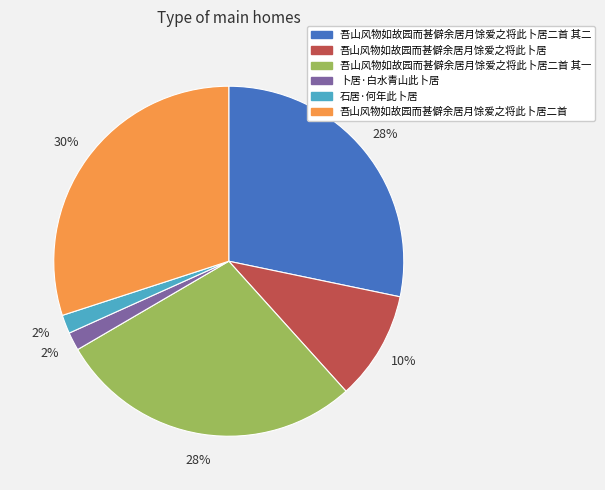

How many segments does this pie chart have?

6